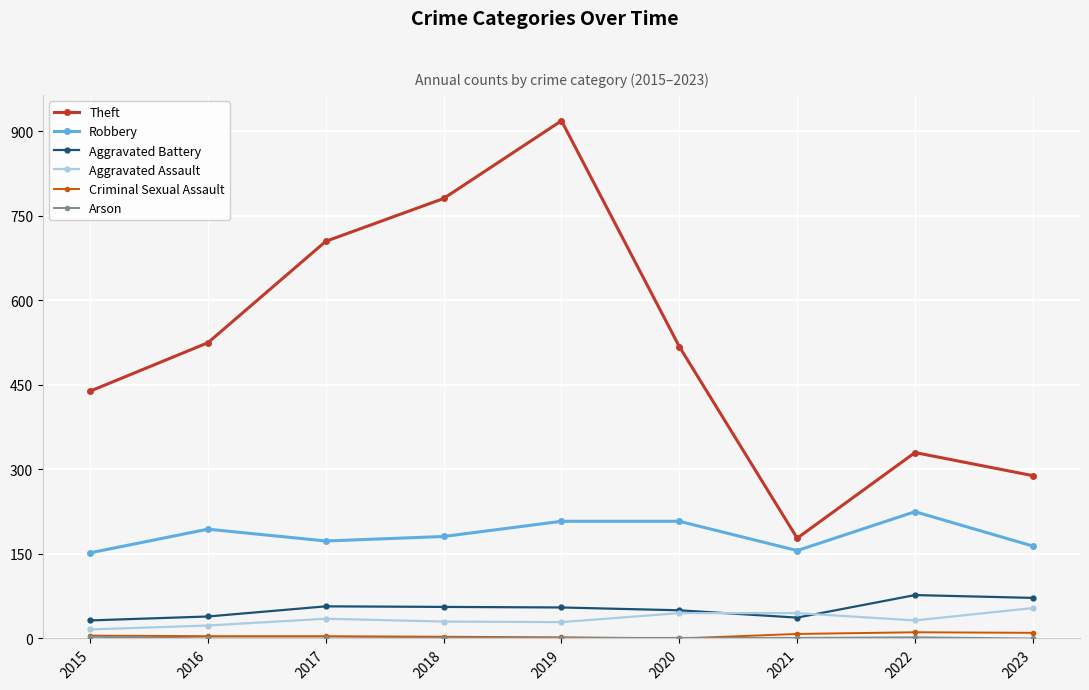

True or false: Robbery has a value of 301 at 2022.

False